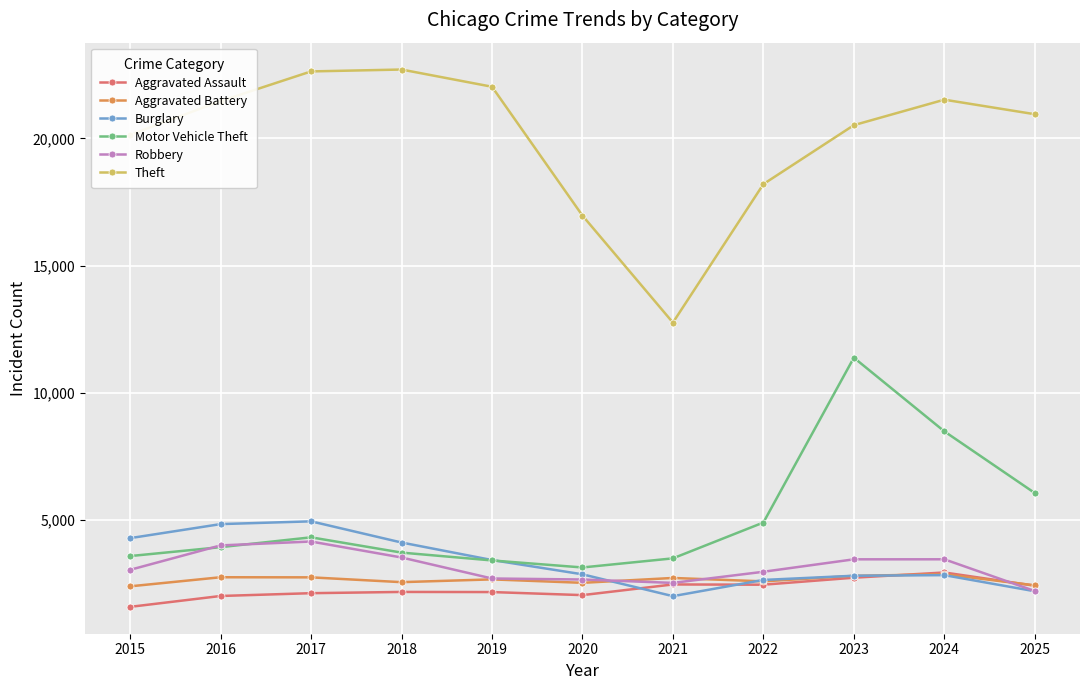

In Robbery, how many points are higher than both neighbors (excluding endpoints)?

2